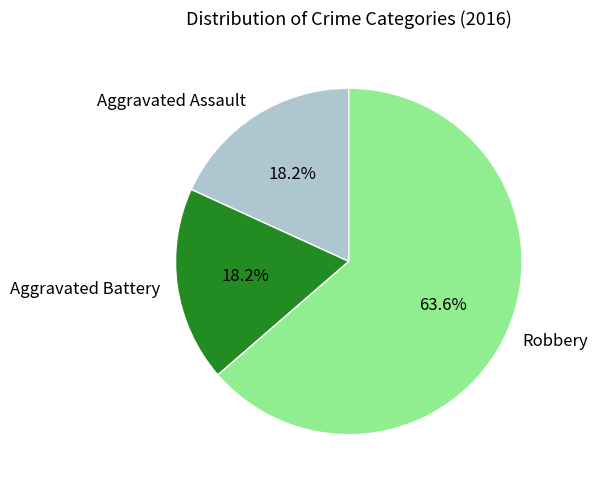

To the nearest percent, what is the difference between the largest and smallest slice percentages?

45%